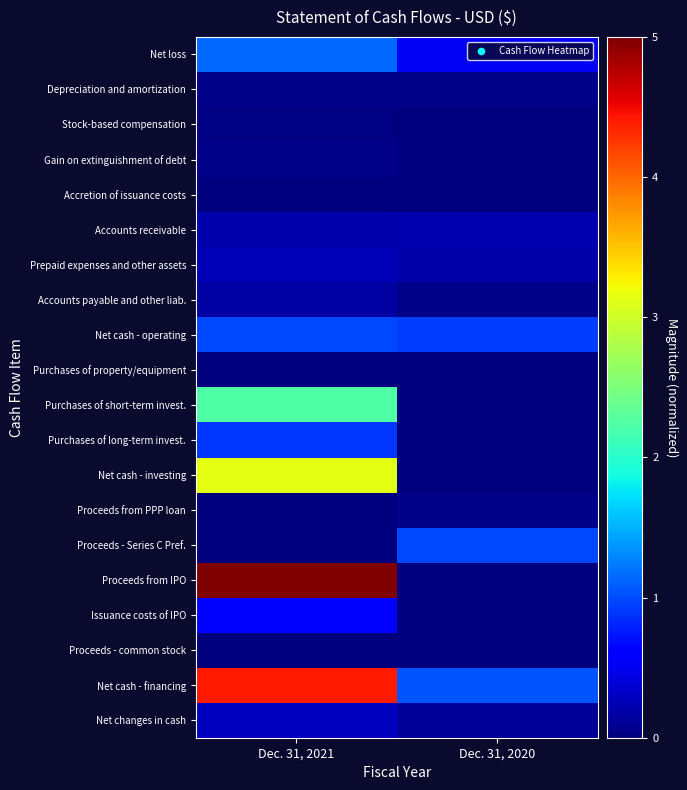

What is the maximum value shown in the chart?

5.0